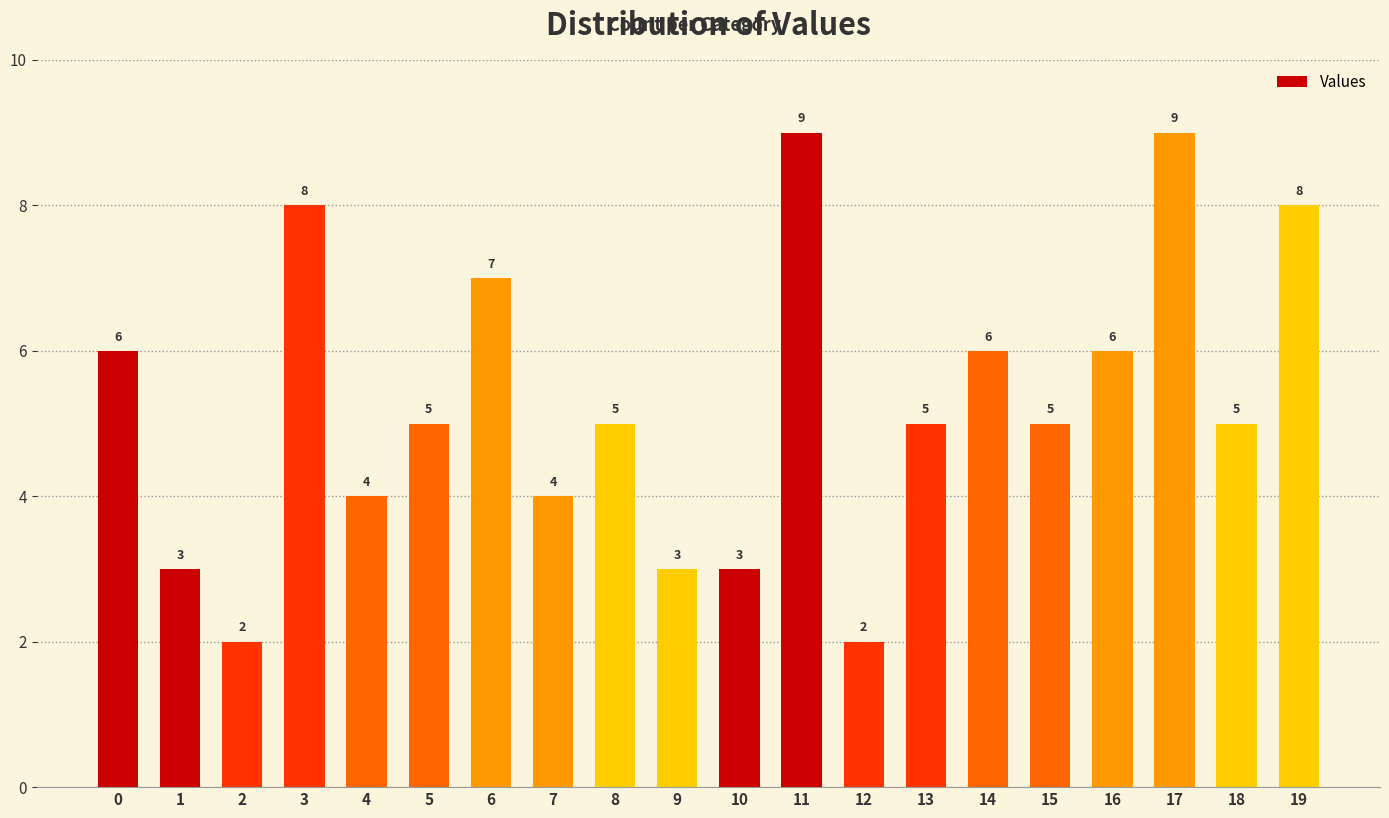

Reading right to left, transcribe all the data shown in this chart.

8	5	9	6	5	6	5	2	9	3	3	5	4	7	5	4	8	2	3	6